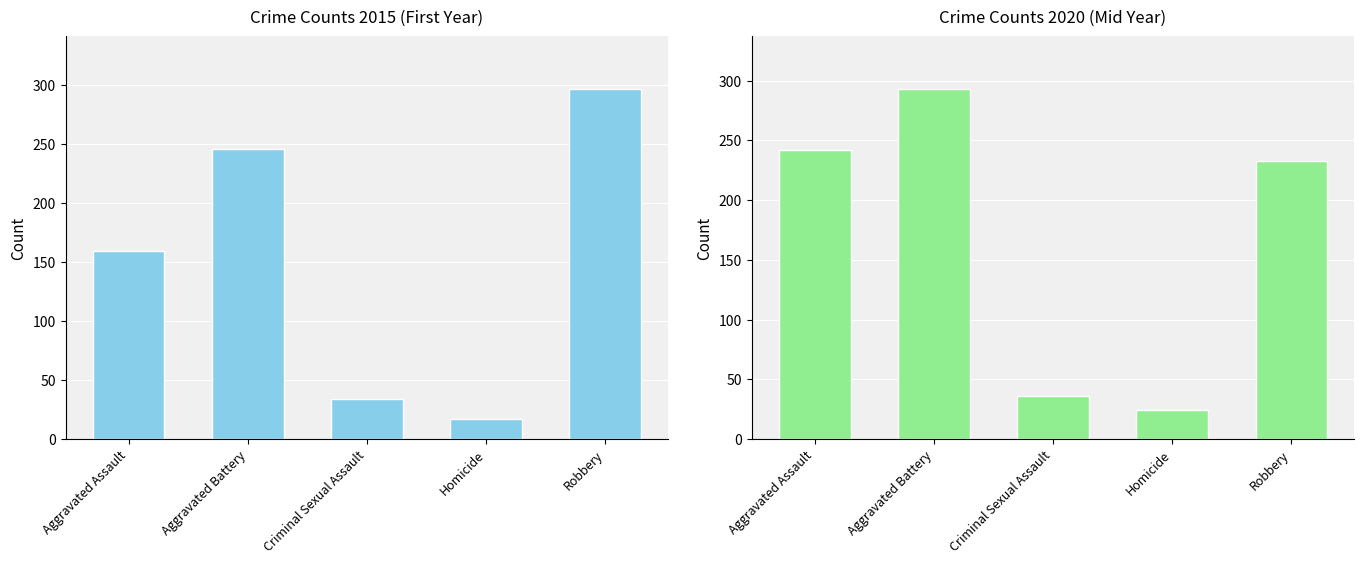

What is the spread (max minus min) of values at Homicide?

7